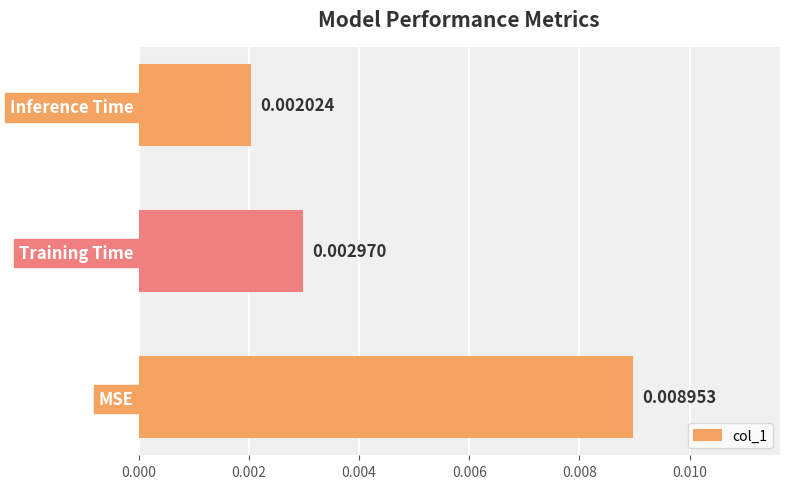

List the labels in order of value, largest first.

MSE, Training Time, Inference Time